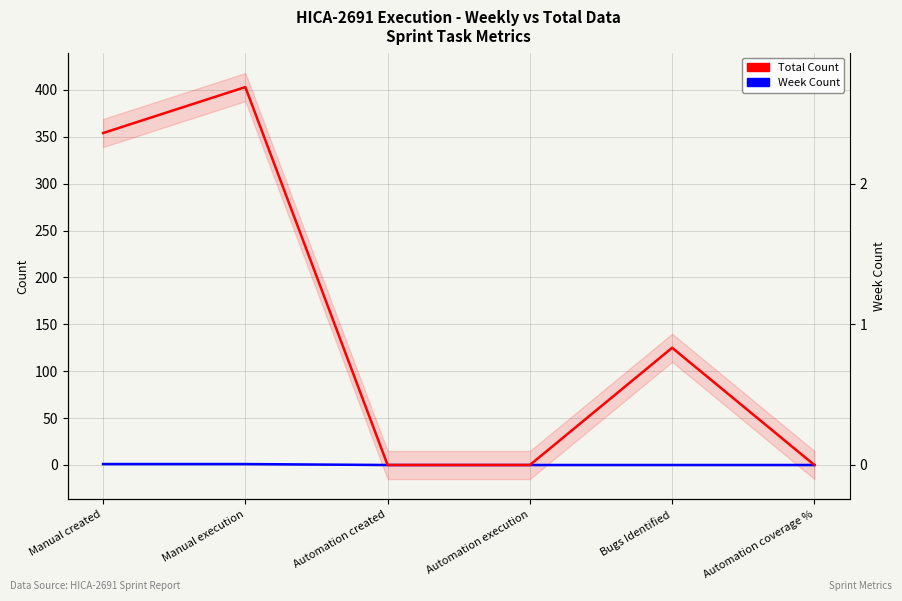

How many distinct data groups are displayed?

2